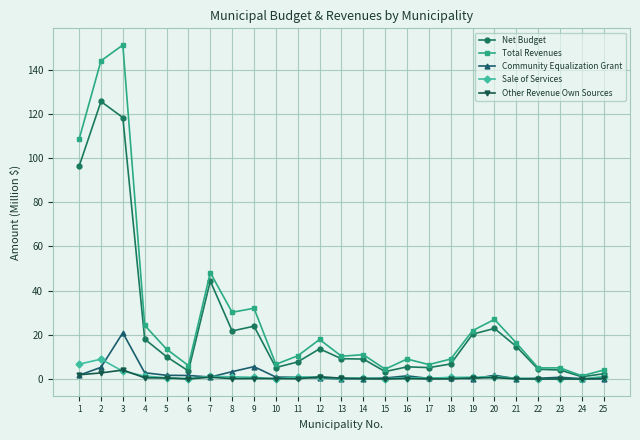

True or false: Sale of Services has a value of 1.0 at 8.

True